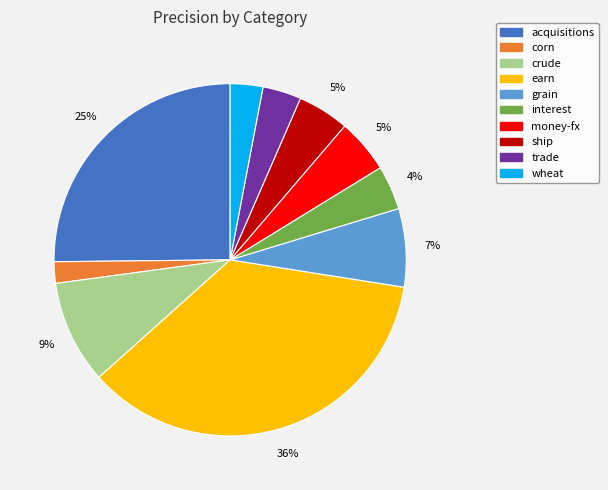

What percentage is the money-fx slice, to the nearest percent?

5%